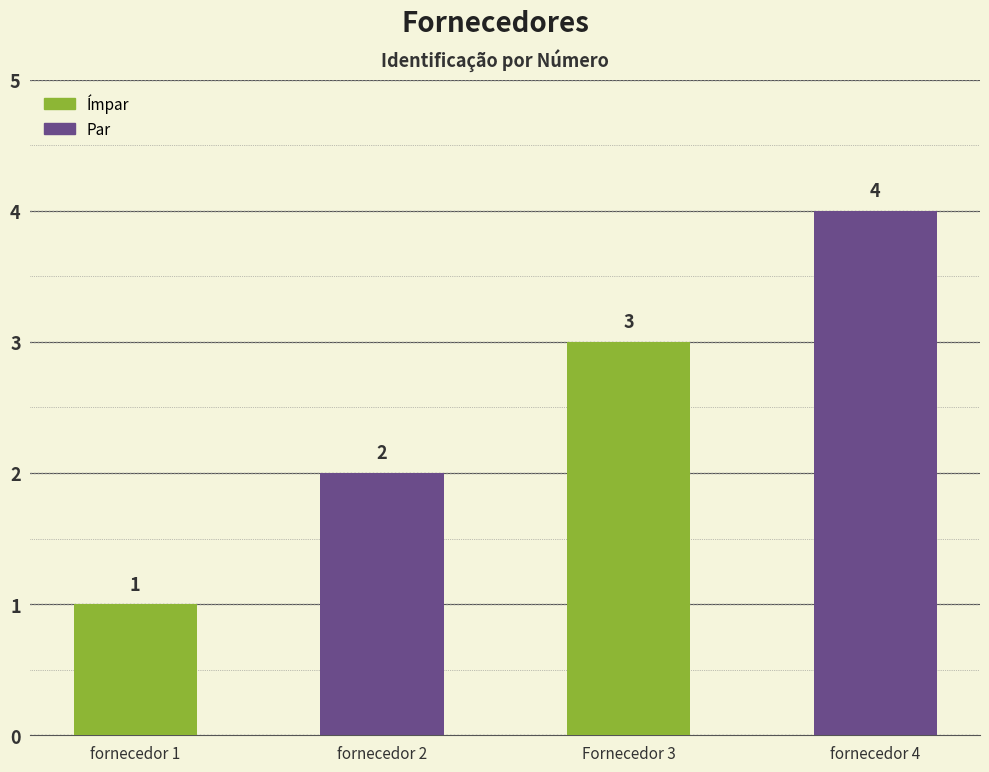

Is it true that the value at fornecedor 2 is 2?

True